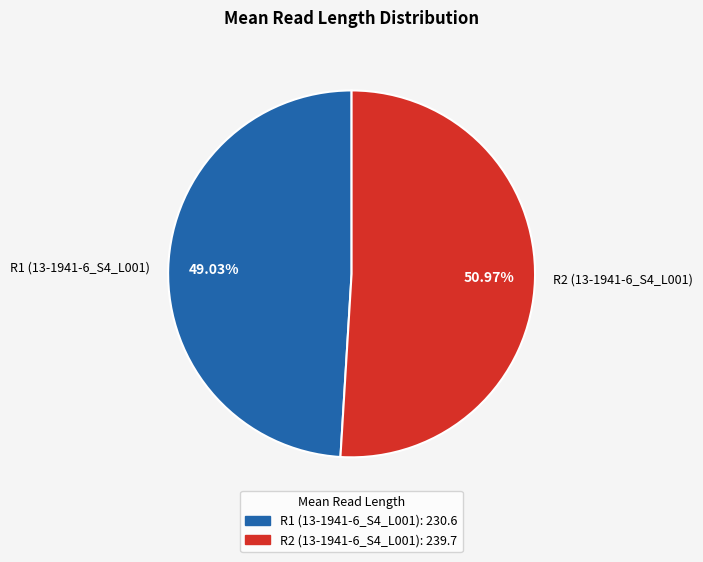

Which slice is the smallest?

R1 (13-1941-6_S4_L001)